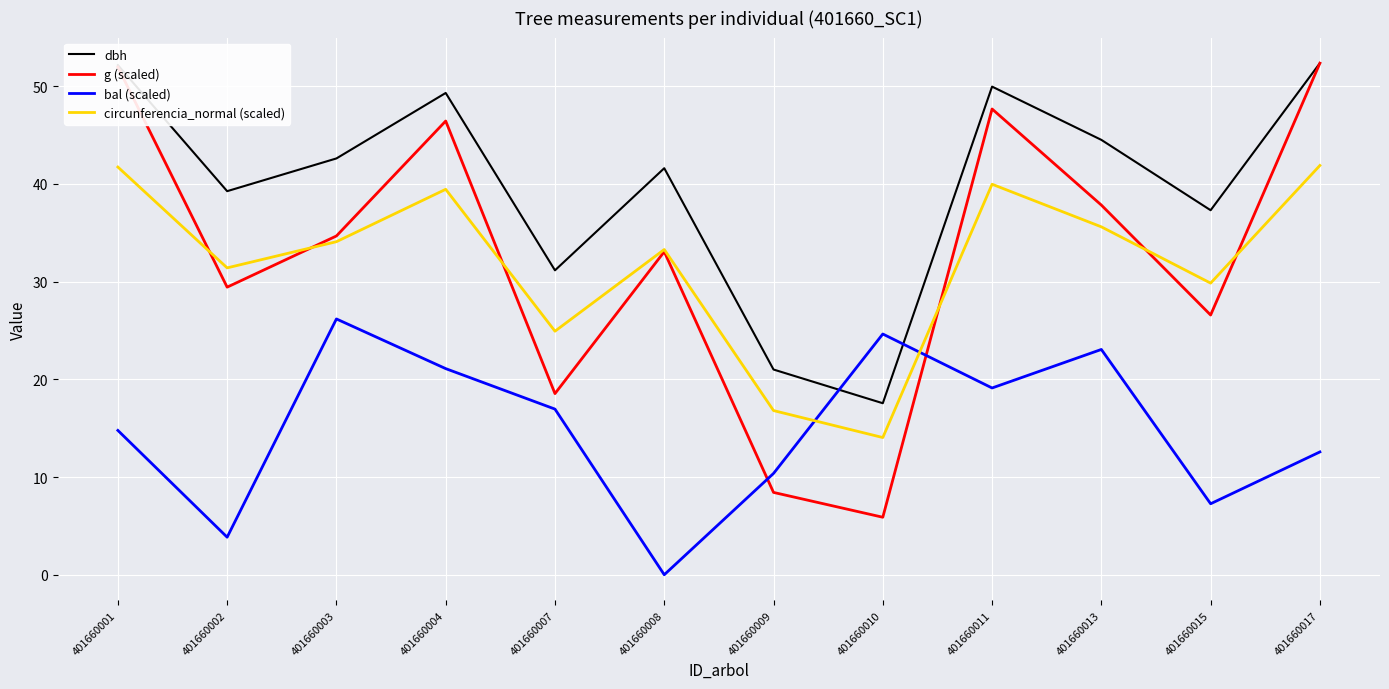

Rank the series at 401660004 from highest to lowest value.

dbh, g (scaled), circunferencia_normal (scaled), bal (scaled)